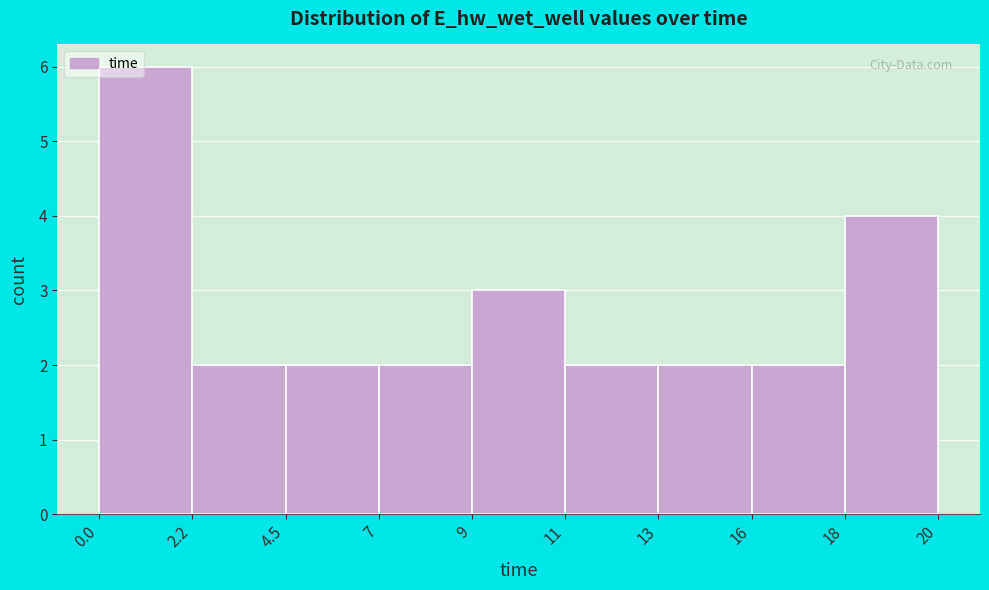

Reading left to right, list all the values displayed in this chart.

6	2	2	2	3	2	2	2	4